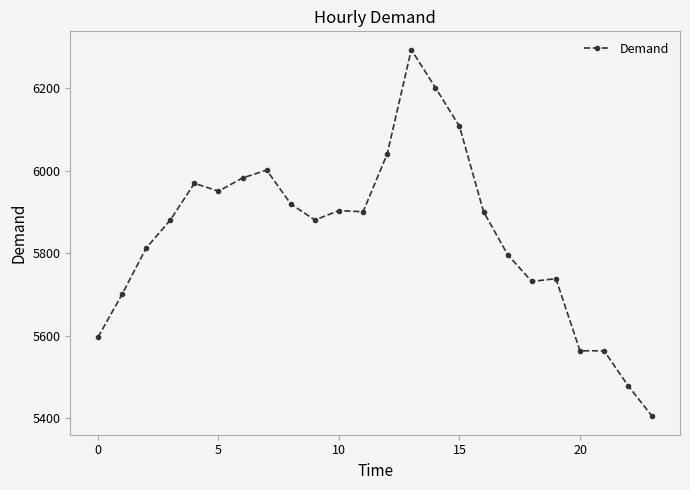

What is the average value?

5846